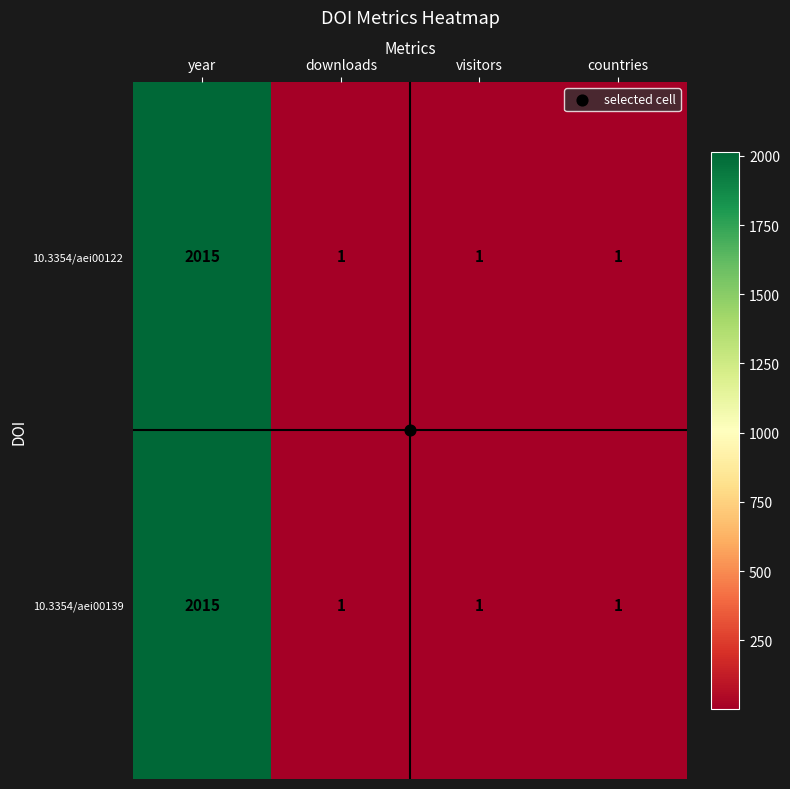

What is the difference between the maximum and second lowest values in the 10.3354/aei00139 series?

2014